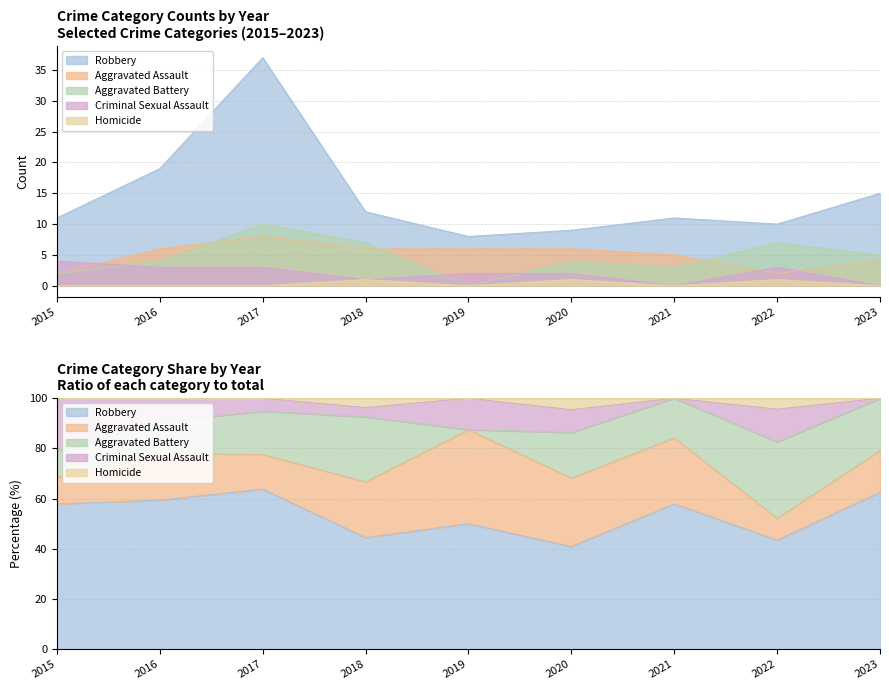

True or false: Aggravated Battery has a value of 1 at 2015.

False